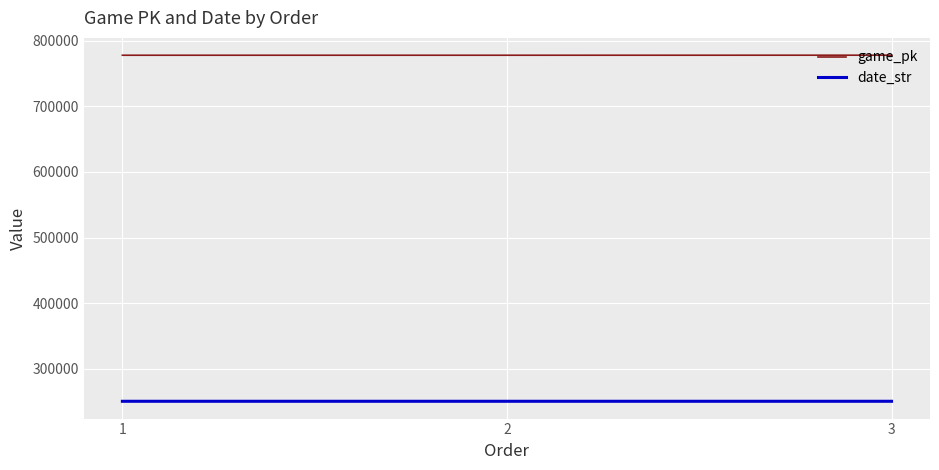

What is the average value of the date_str series?

250515